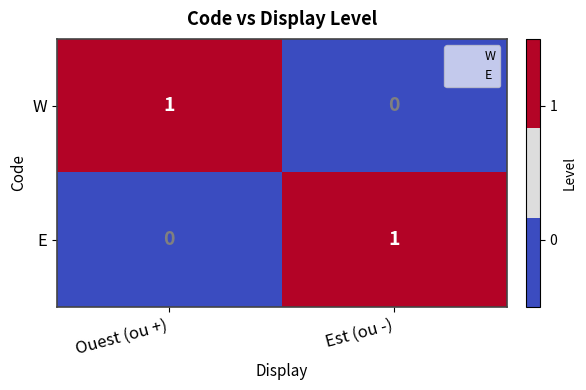

Rank the categories by E value from highest to lowest.

Est (ou -), Ouest (ou +)